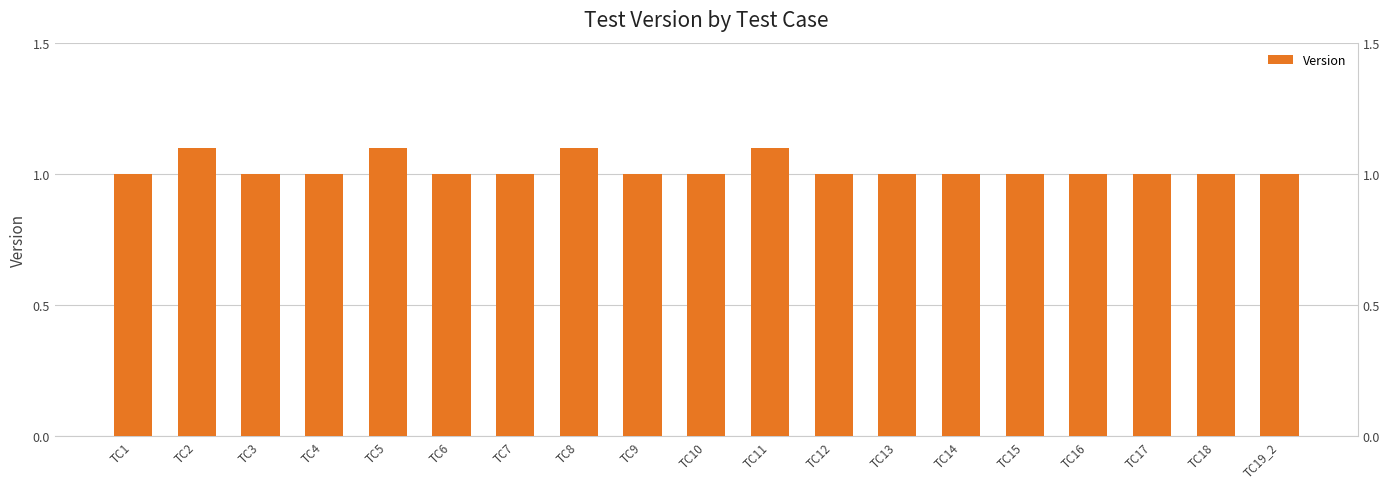

What is the value of the 11th bar from the left?

1.1